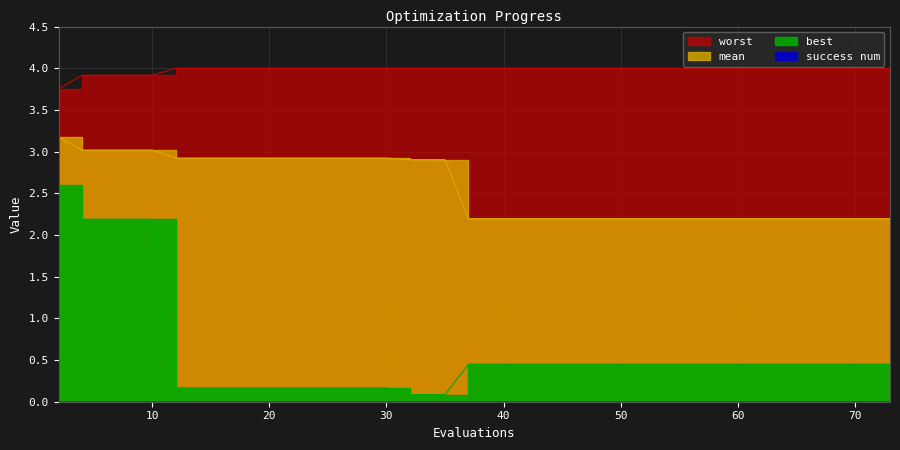

The worst series shows 4.0 at 61. True or false?

True